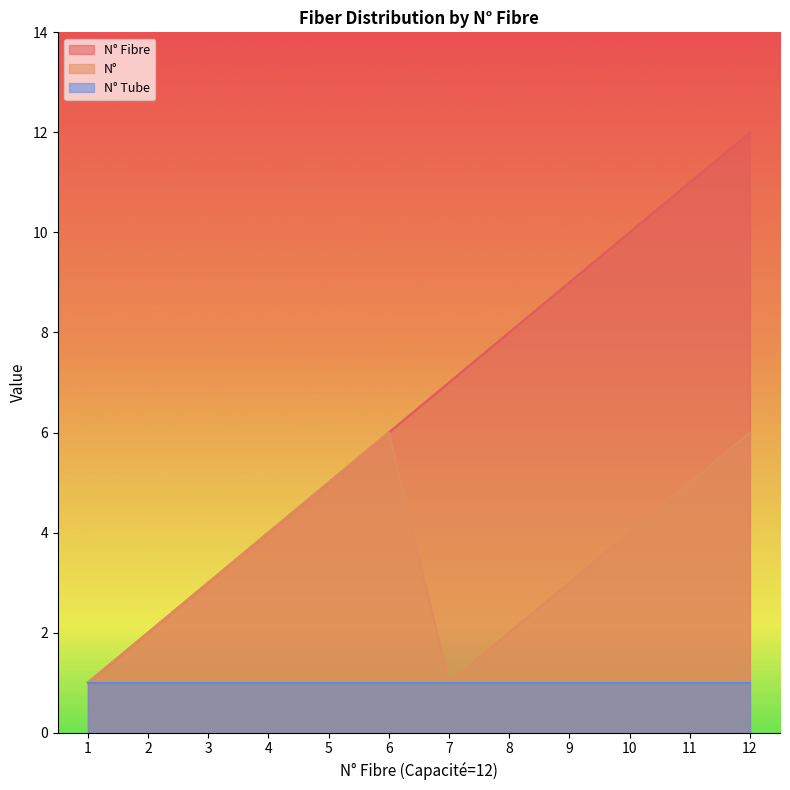

What is the average value of the N° Fibre series?

6